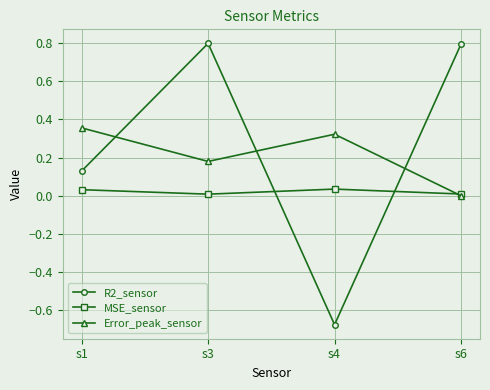

At which category is the sum across all series the highest?

s3